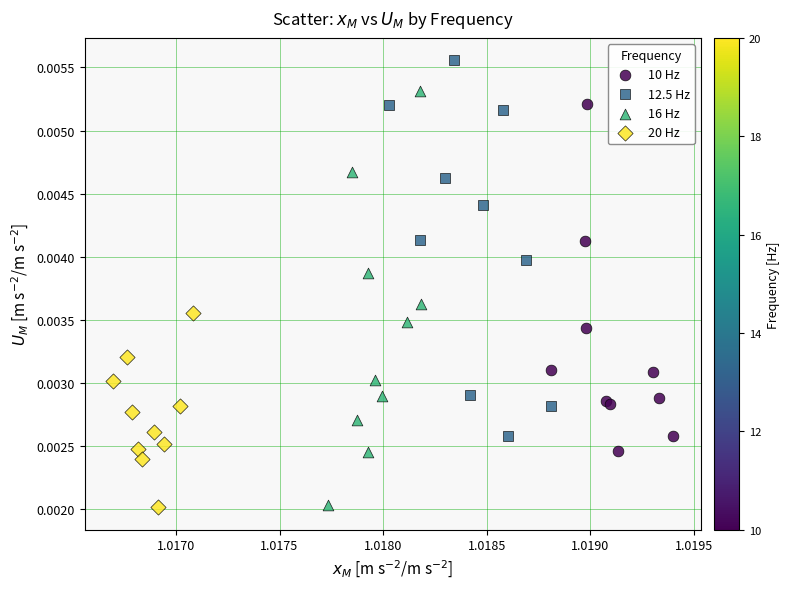

Which series has the largest Y range (max minus min)?

16 Hz